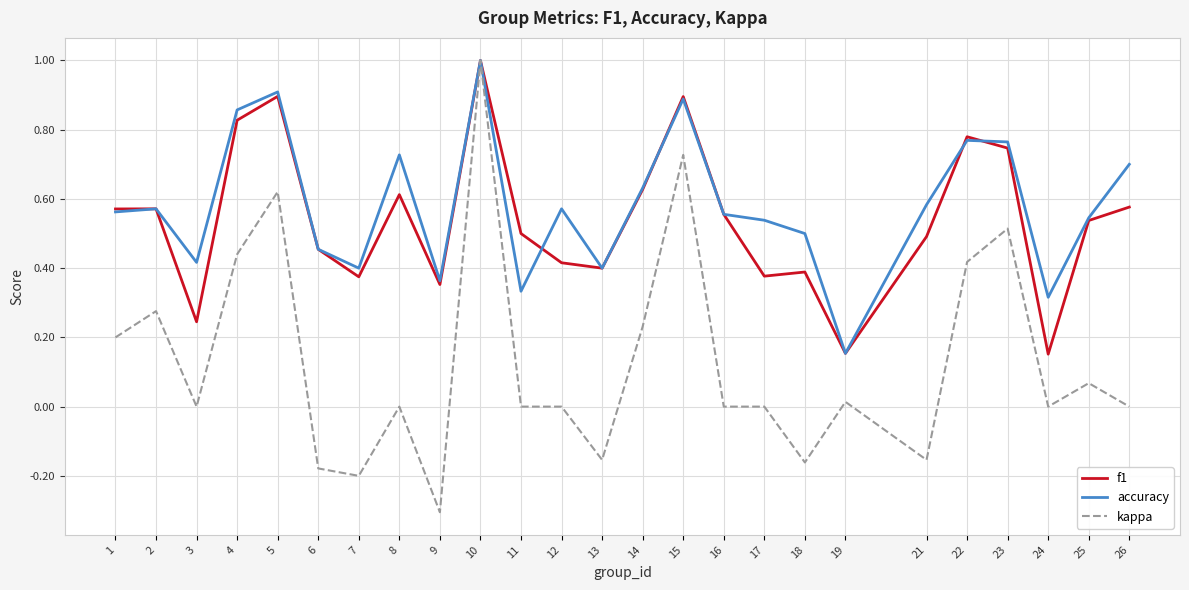

At 12, list the series in order from smallest to largest.

kappa, f1, accuracy